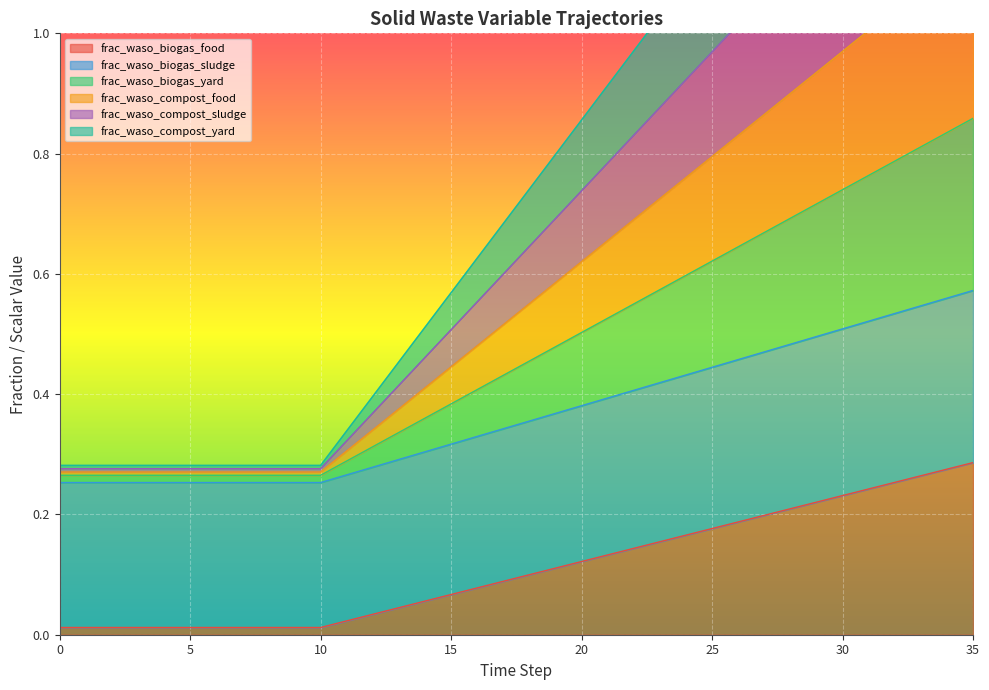

Reading left to right, extract all data points from this chart.

frac_waso_biogas_food: 0.0	0.0	0.0	0.0	0.0	0.0	0.0	0.0	0.0	0.0	0.0	0.0	0.0	0.0	0.1	0.1	0.1	0.1	0.1	0.1	0.1	0.1	0.1	0.2	0.2	0.2	0.2	0.2	0.2	0.2	0.2	0.2	0.3	0.3	0.3	0.3
frac_waso_biogas_sludge: 0.3	0.3	0.3	0.3	0.3	0.3	0.3	0.3	0.3	0.3	0.3	0.3	0.3	0.3	0.3	0.3	0.3	0.3	0.4	0.4	0.4	0.4	0.4	0.4	0.4	0.4	0.5	0.5	0.5	0.5	0.5	0.5	0.5	0.5	0.6	0.6
frac_waso_biogas_yard: 0.3	0.3	0.3	0.3	0.3	0.3	0.3	0.3	0.3	0.3	0.3	0.3	0.3	0.3	0.4	0.4	0.4	0.4	0.5	0.5	0.5	0.5	0.6	0.6	0.6	0.6	0.6	0.7	0.7	0.7	0.7	0.8	0.8	0.8	0.8	0.9
frac_waso_compost_food: 0.3	0.3	0.3	0.3	0.3	0.3	0.3	0.3	0.3	0.3	0.3	0.3	0.3	0.4	0.4	0.4	0.5	0.5	0.6	0.6	0.6	0.7	0.7	0.7	0.8	0.8	0.8	0.9	0.9	0.9	1.0	1.0	1.0	1.1	1.1	1.1
frac_waso_compost_sludge: 0.3	0.3	0.3	0.3	0.3	0.3	0.3	0.3	0.3	0.3	0.3	0.3	0.4	0.5	0.5	0.6	0.6	0.7	0.7	0.8	0.9	0.9	1.0	1.0	1.1	1.1	1.2	1.3	1.3	1.4	1.4	1.5	1.5	1.6	1.7	1.7
frac_waso_compost_yard: 0.3	0.3	0.3	0.3	0.3	0.3	0.3	0.3	0.3	0.3	0.3	0.3	0.4	0.4	0.5	0.5	0.6	0.6	0.6	0.7	0.7	0.8	0.8	0.9	0.9	1.0	1.0	1.1	1.1	1.2	1.2	1.2	1.3	1.3	1.4	1.4